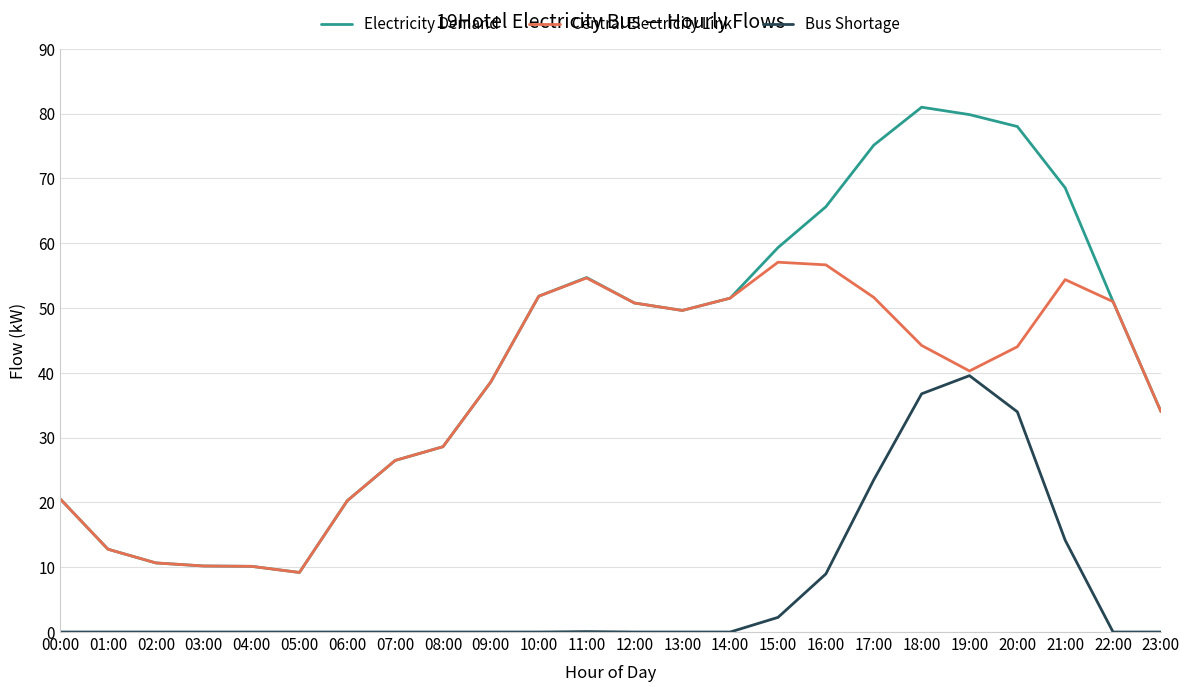

What is the difference between the Bus Shortage values at 20:00 and 16:00?

25.0